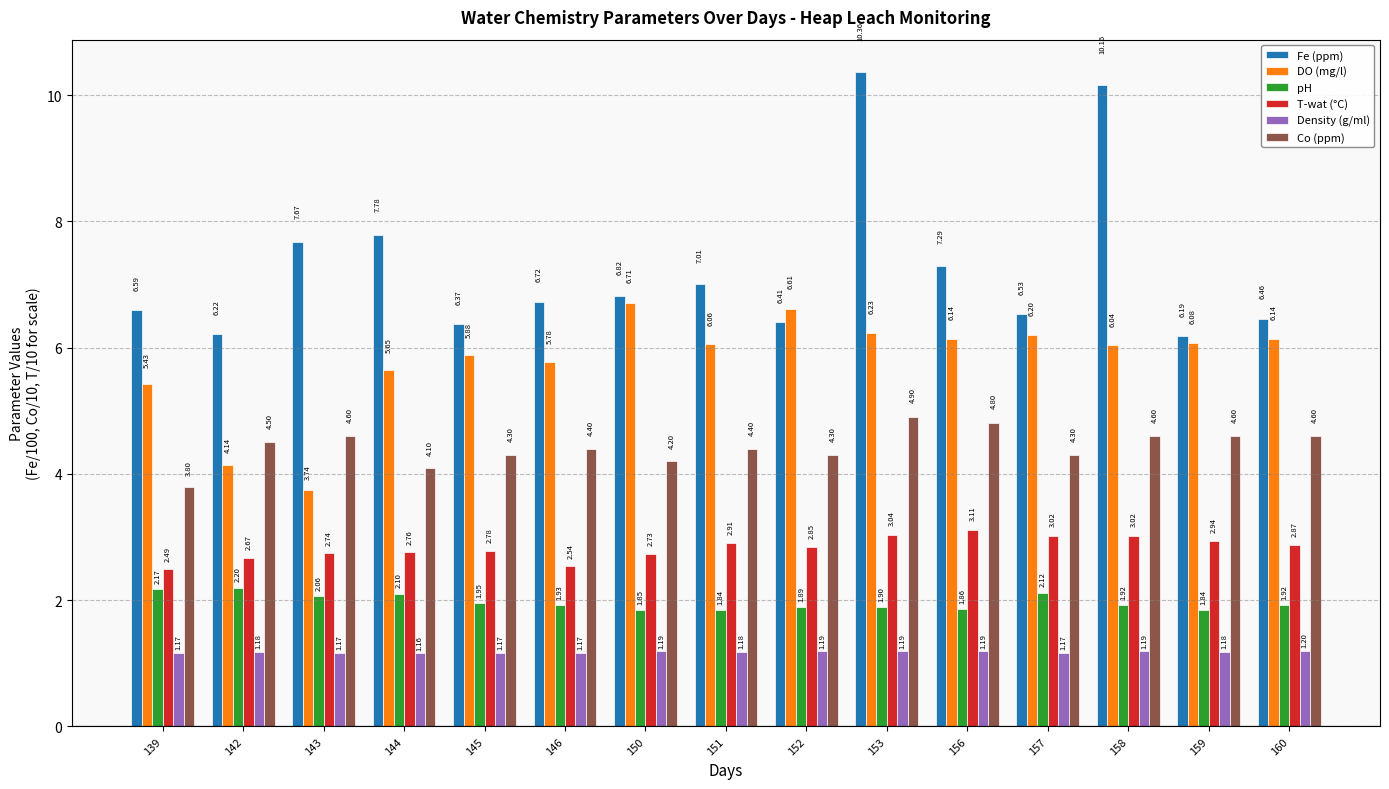

How many groups of bars are there?

15